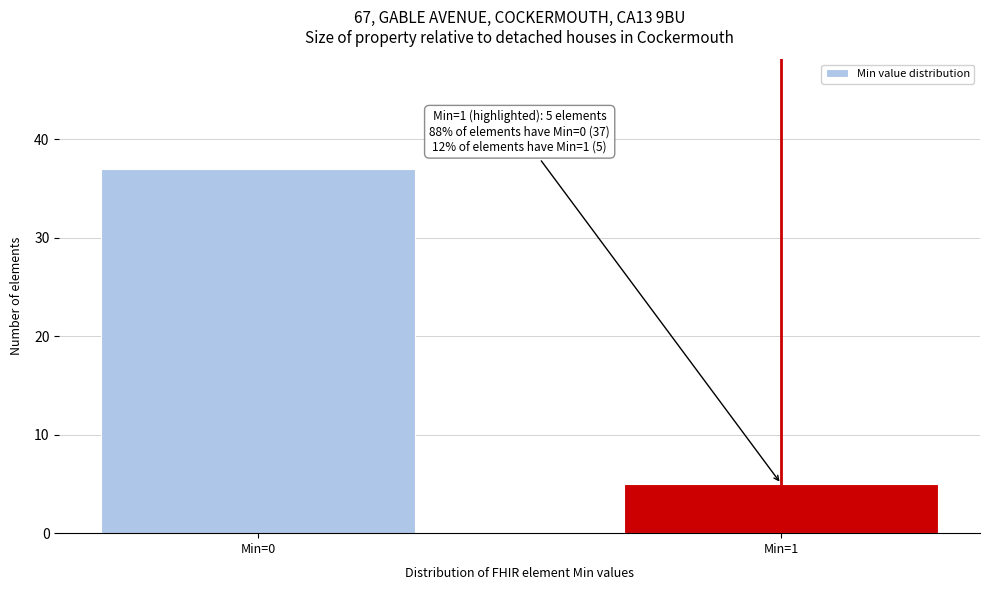

Reading right to left, list all the values displayed in this chart.

5	37